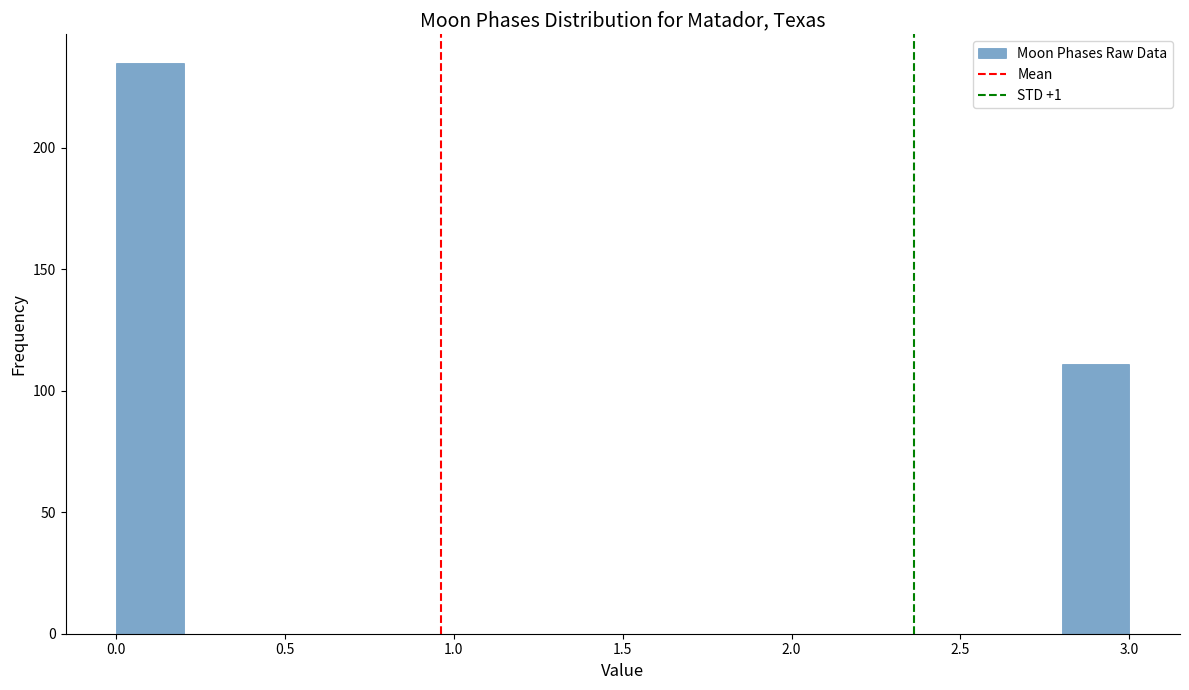

Over which range of the x-axis is the bar tallest?

0.0 to 0.2